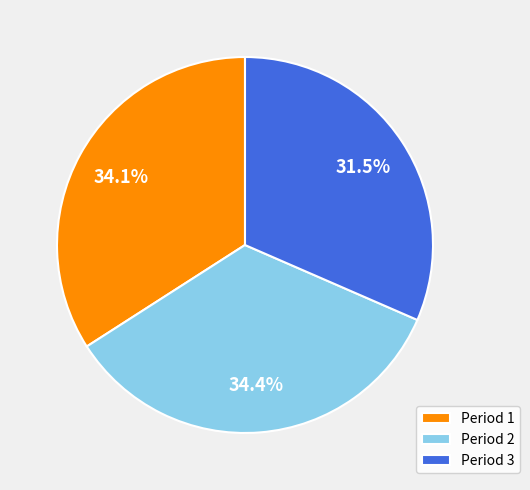

Is there any slice that represents more than half of the pie?

No